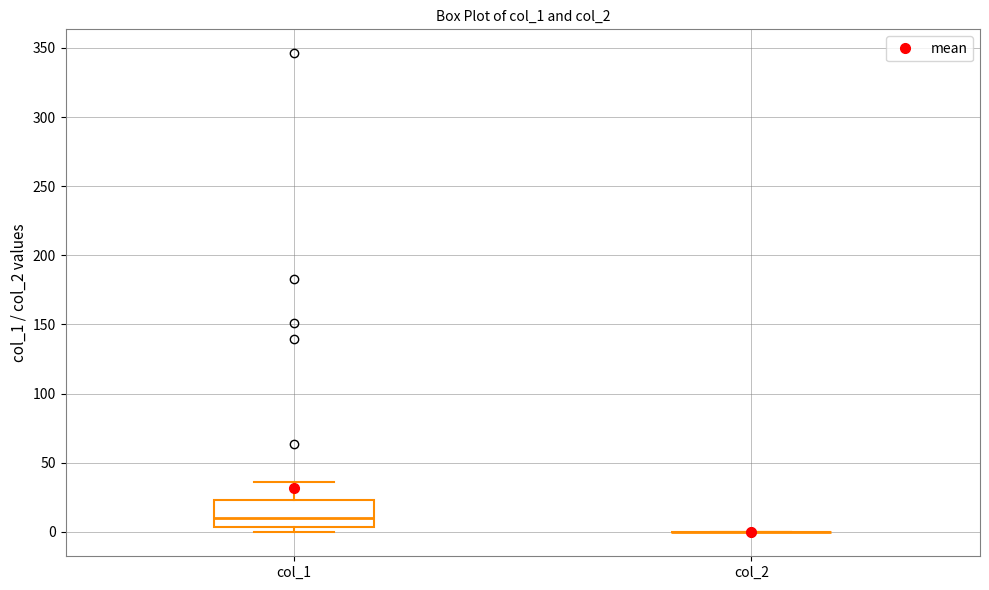

Reading left to right, transcribe this box plot: for each box, give where its median line is, the range the box spans, and where its two whiskers end, as read against the y-axis. The values are not printed on the chart, so give them approximately, as read against the axis.

col_1: median 10, box 5 to 25, whiskers 0 to 35
col_2: box collapsed to a line at 0, whiskers 0 to 0